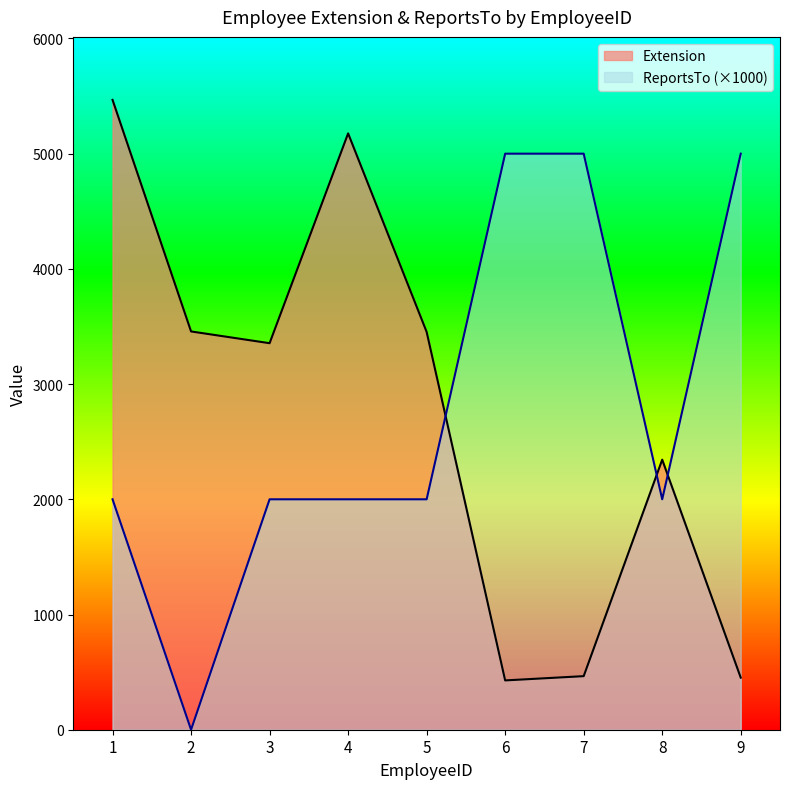

True or false: ReportsTo has a value of 5000 at 6.

True